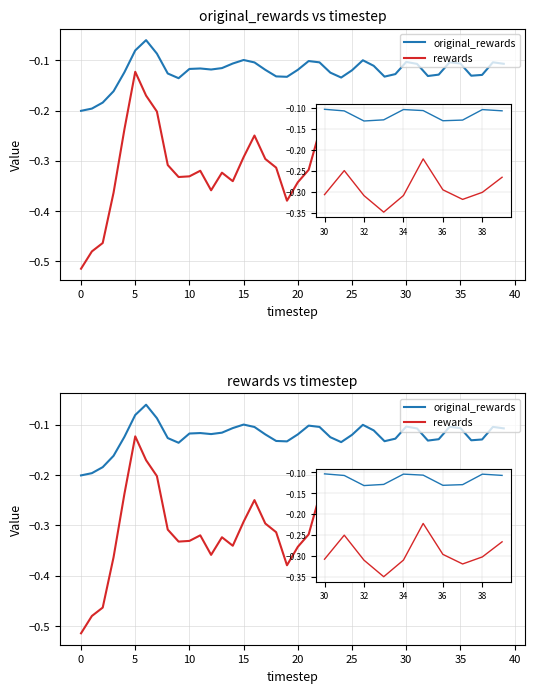

Is this an area chart (filled region under the line)?

No